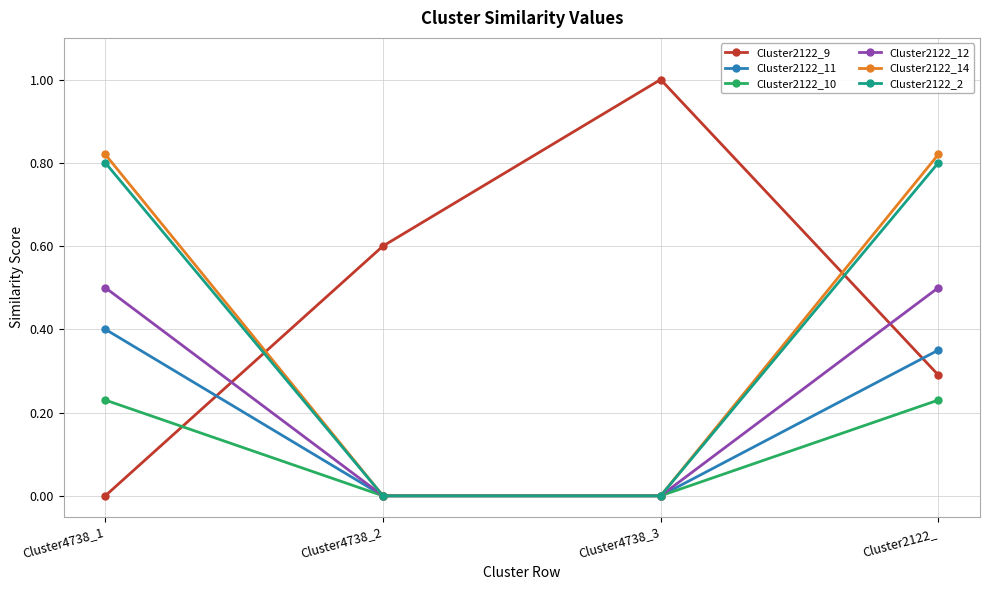

What is the label of the 2nd point from the left?

Cluster4738_2